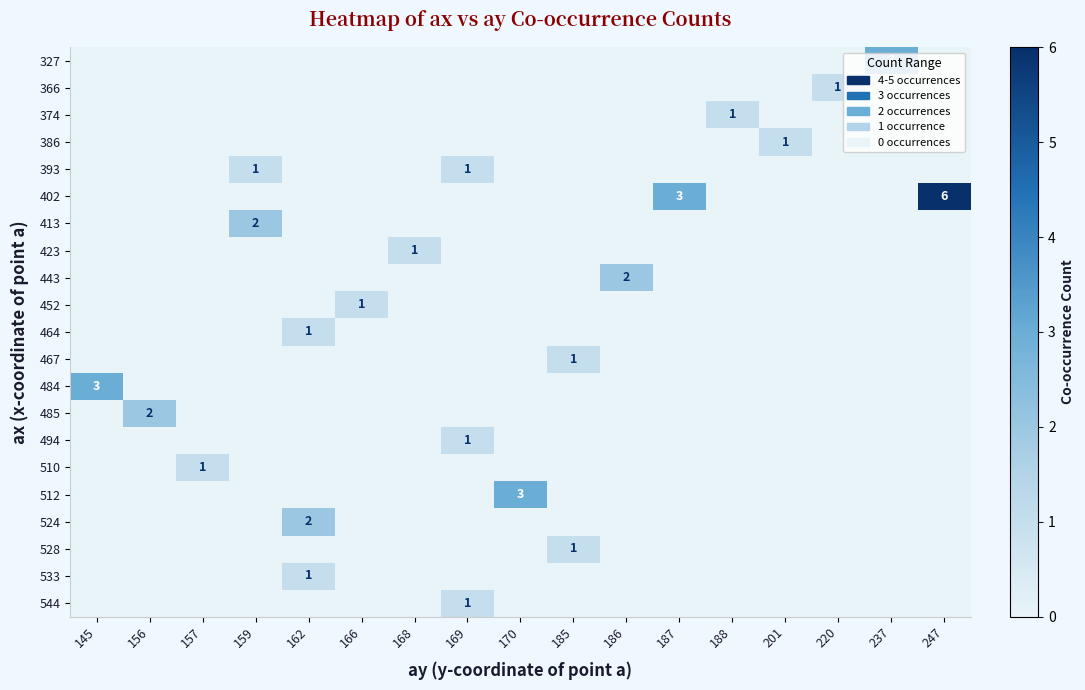

Reading left to right, transcribe all the data shown in this chart.

row_0: 0	0	0	0	0	0	0	0	0	0	0	0	0	0	0	3	0
row_1: 0	0	0	0	0	0	0	0	0	0	0	0	0	0	1	0	0
row_2: 0	0	0	0	0	0	0	0	0	0	0	0	1	0	0	0	0
row_3: 0	0	0	0	0	0	0	0	0	0	0	0	0	1	0	0	0
row_4: 0	0	0	1	0	0	0	1	0	0	0	0	0	0	0	0	0
row_5: 0	0	0	0	0	0	0	0	0	0	0	3	0	0	0	0	6
row_6: 0	0	0	2	0	0	0	0	0	0	0	0	0	0	0	0	0
row_7: 0	0	0	0	0	0	1	0	0	0	0	0	0	0	0	0	0
row_8: 0	0	0	0	0	0	0	0	0	0	2	0	0	0	0	0	0
row_9: 0	0	0	0	0	1	0	0	0	0	0	0	0	0	0	0	0
row_10: 0	0	0	0	1	0	0	0	0	0	0	0	0	0	0	0	0
row_11: 0	0	0	0	0	0	0	0	0	1	0	0	0	0	0	0	0
row_12: 3	0	0	0	0	0	0	0	0	0	0	0	0	0	0	0	0
row_13: 0	2	0	0	0	0	0	0	0	0	0	0	0	0	0	0	0
row_14: 0	0	0	0	0	0	0	1	0	0	0	0	0	0	0	0	0
row_15: 0	0	1	0	0	0	0	0	0	0	0	0	0	0	0	0	0
row_16: 0	0	0	0	0	0	0	0	3	0	0	0	0	0	0	0	0
row_17: 0	0	0	0	2	0	0	0	0	0	0	0	0	0	0	0	0
row_18: 0	0	0	0	0	0	0	0	0	1	0	0	0	0	0	0	0
row_19: 0	0	0	0	1	0	0	0	0	0	0	0	0	0	0	0	0
row_20: 0	0	0	0	0	0	0	1	0	0	0	0	0	0	0	0	0